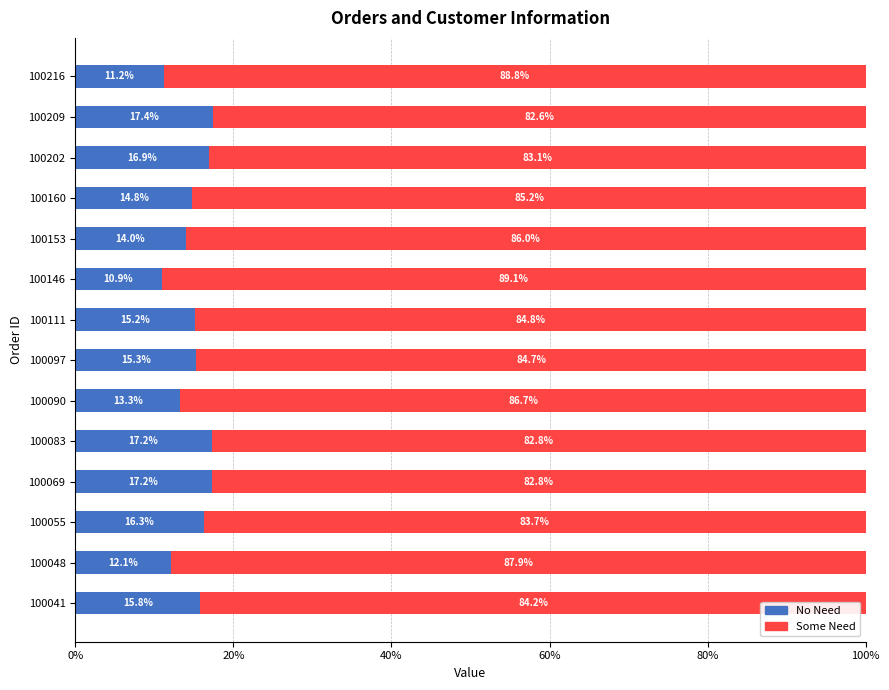

What is the sum of the No Need values at 100111 and 100146?

26.1